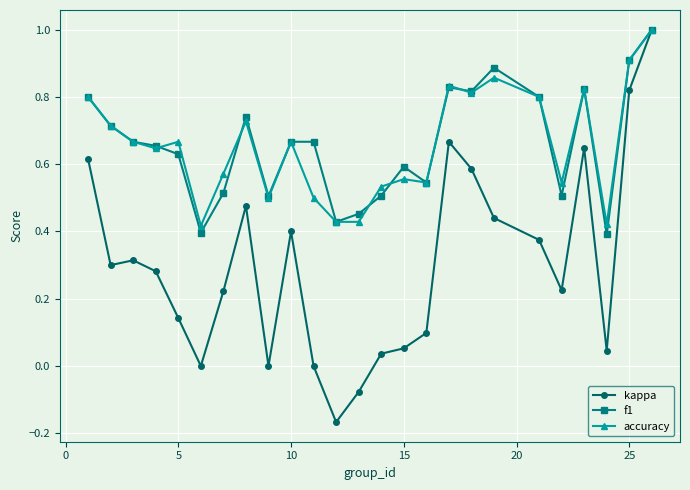

In kappa, how many points are lower than both neighbors (excluding endpoints)?

6